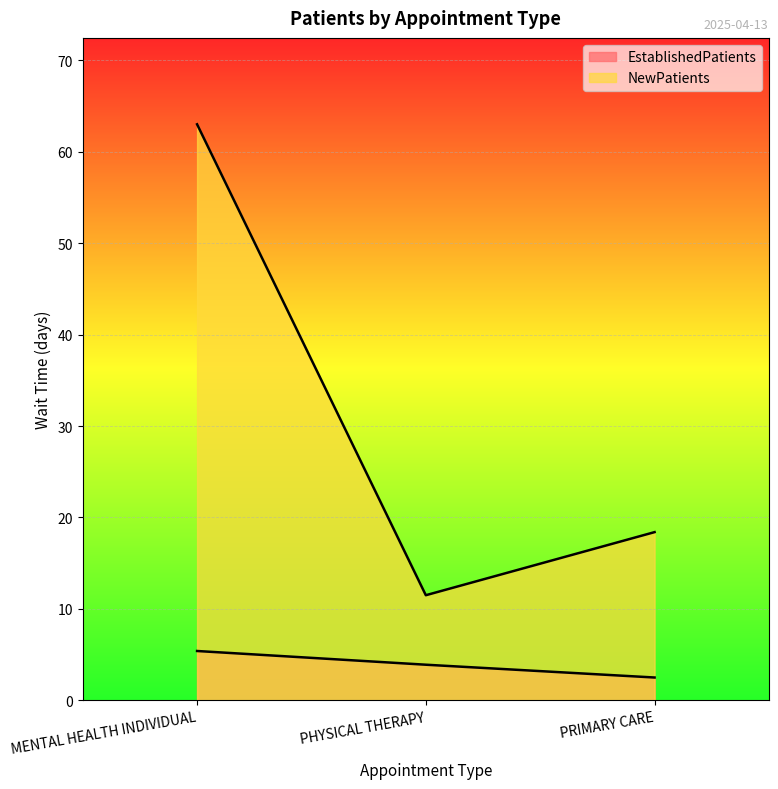

Reading left to right, transcribe all the data shown in this chart.

EstablishedPatients: 5.4	3.9	2.5
NewPatients: 63.0	11.5	18.4